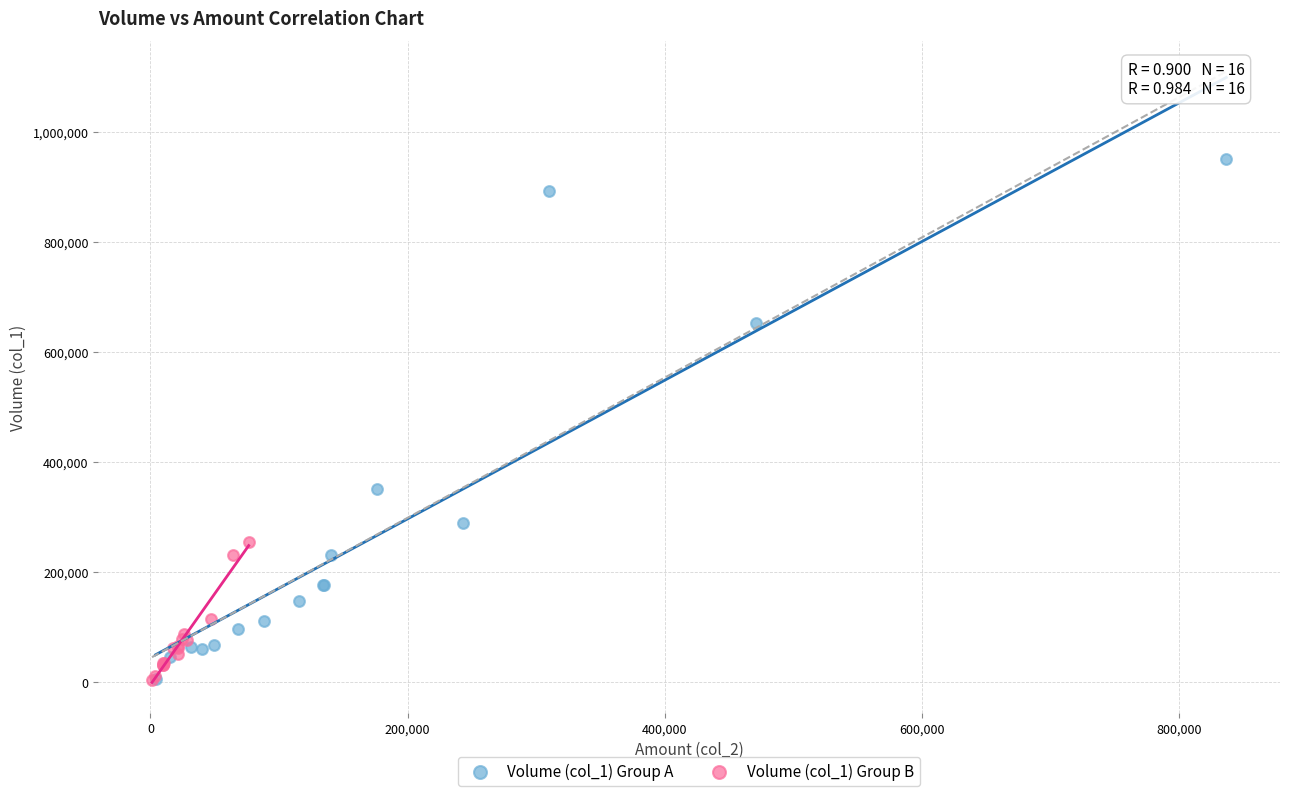

Which series has the widest spread of Y values?

Volume (col_1) Group A